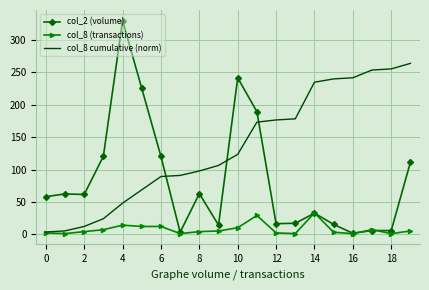

Rank the series by their maximum value, from highest to lowest.

col_2 (volume), col_8 cumulative (norm), col_8 (transactions)